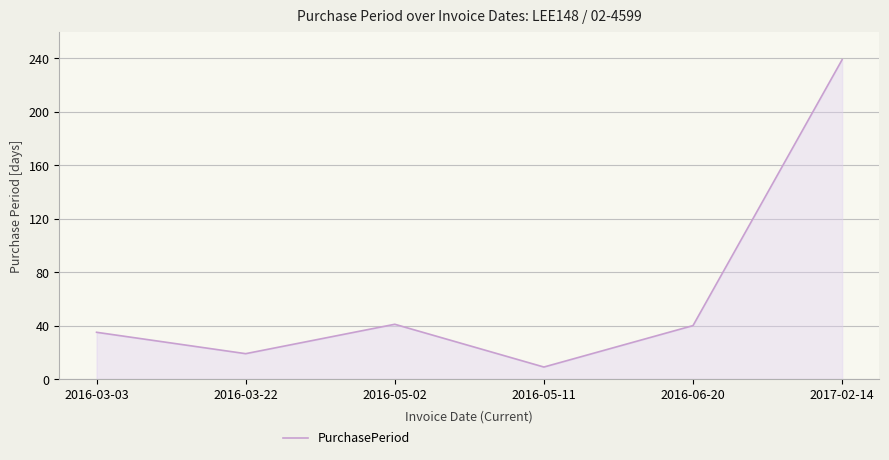

Between 2016-05-11 and 2016-03-03, which is larger?

2016-03-03